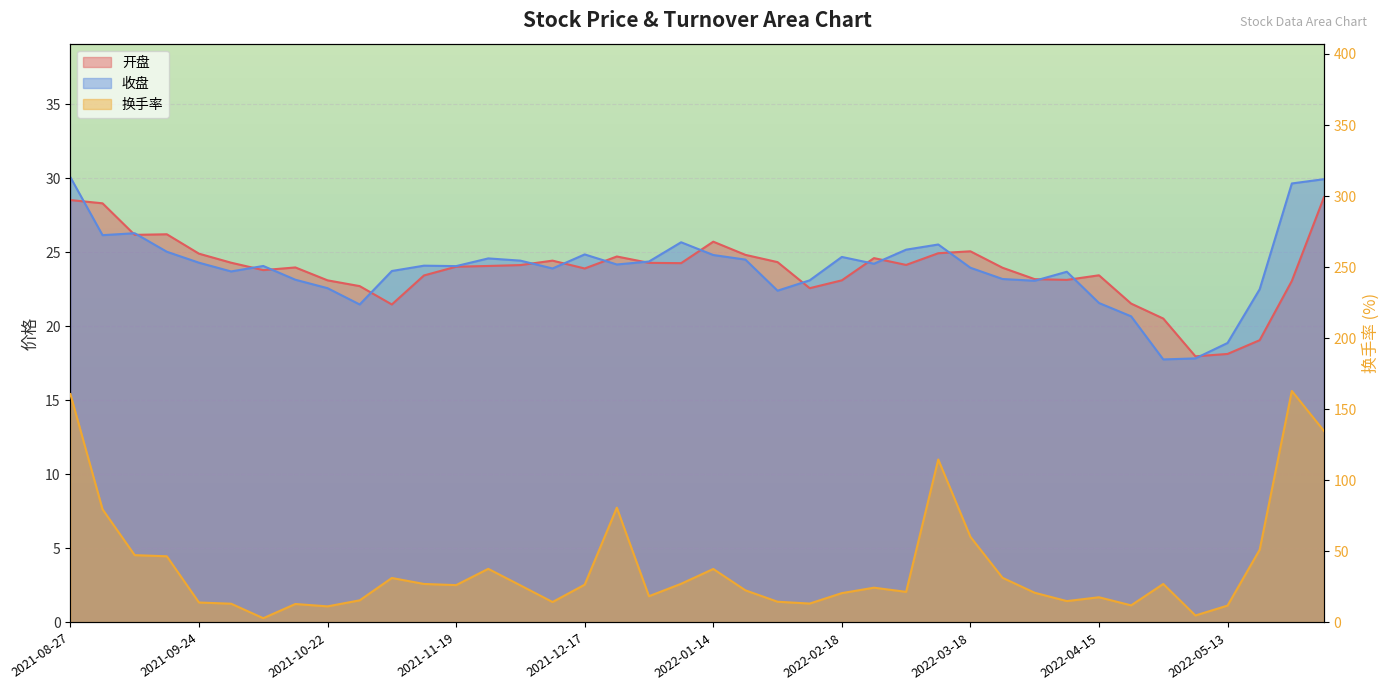

What is the label of the 38th point from the right?

2021-09-10